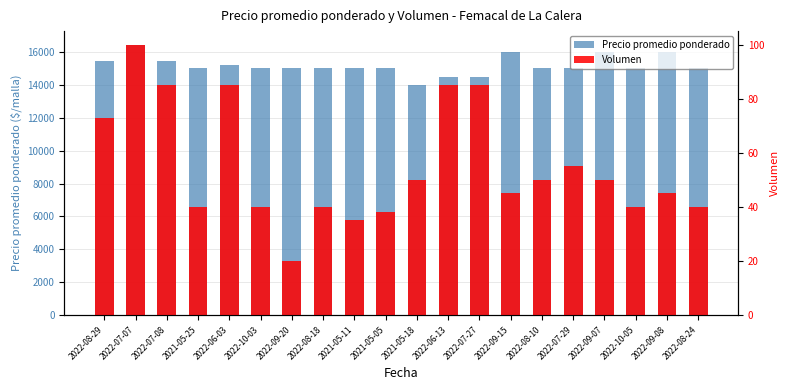

What is the label of the 11th bar from the right?

2021-05-05